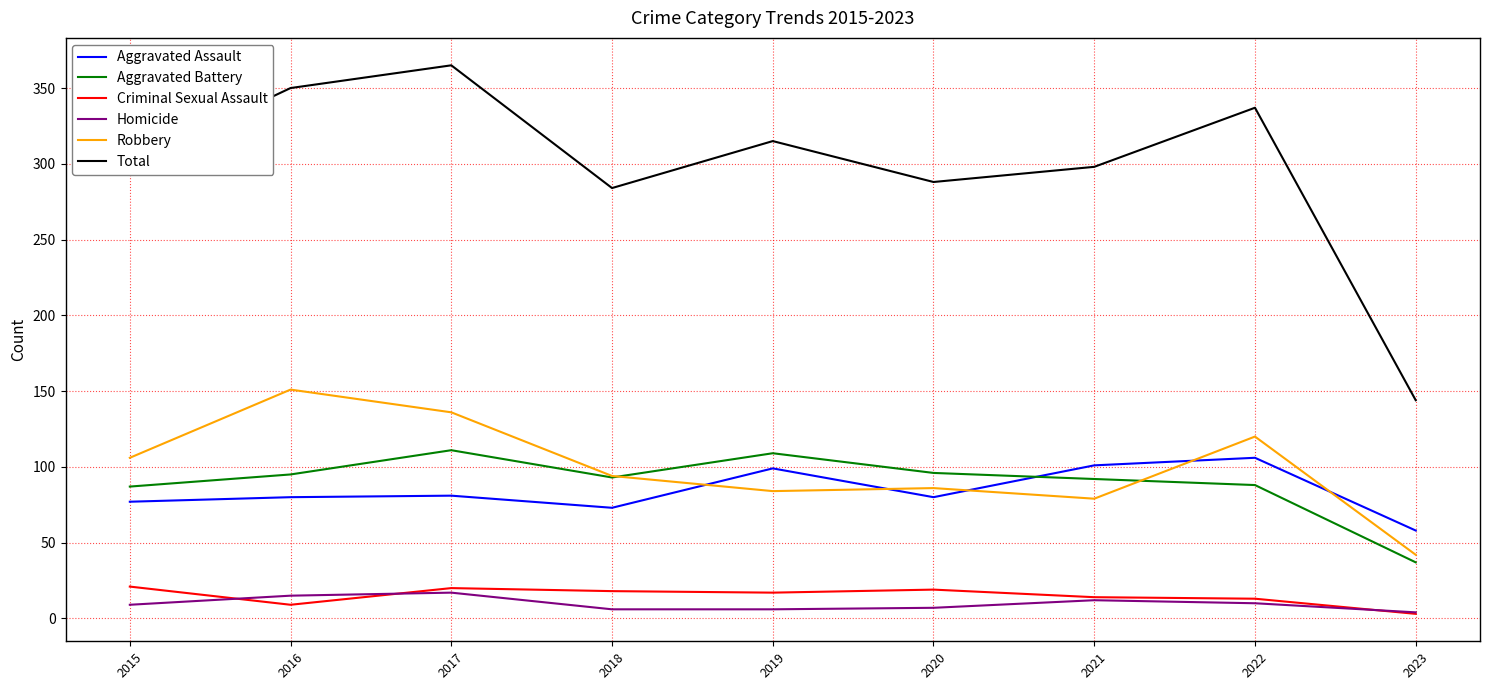

How many lines are shown in the chart?

6